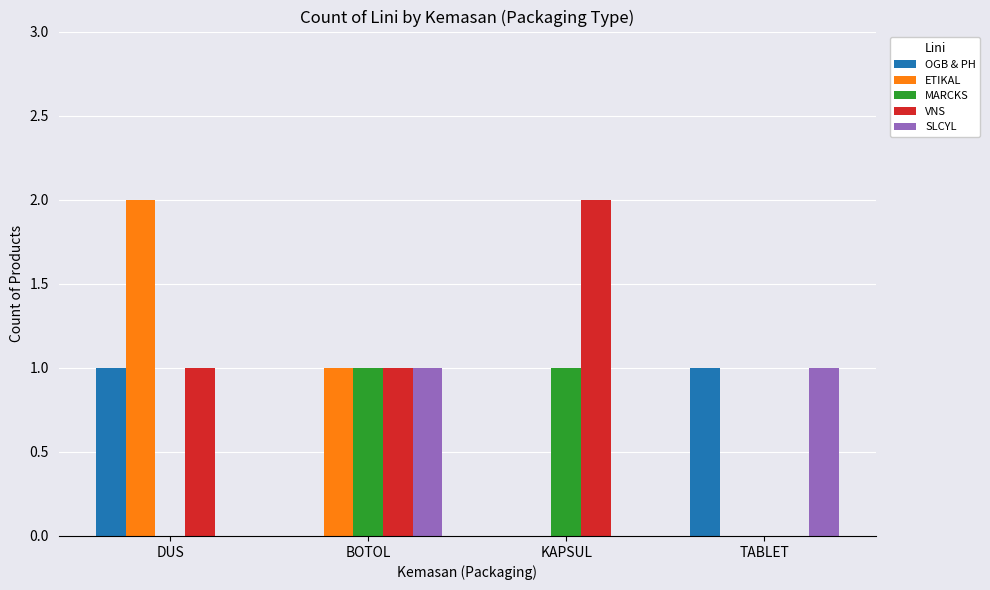

How many series are shown in this chart?

5